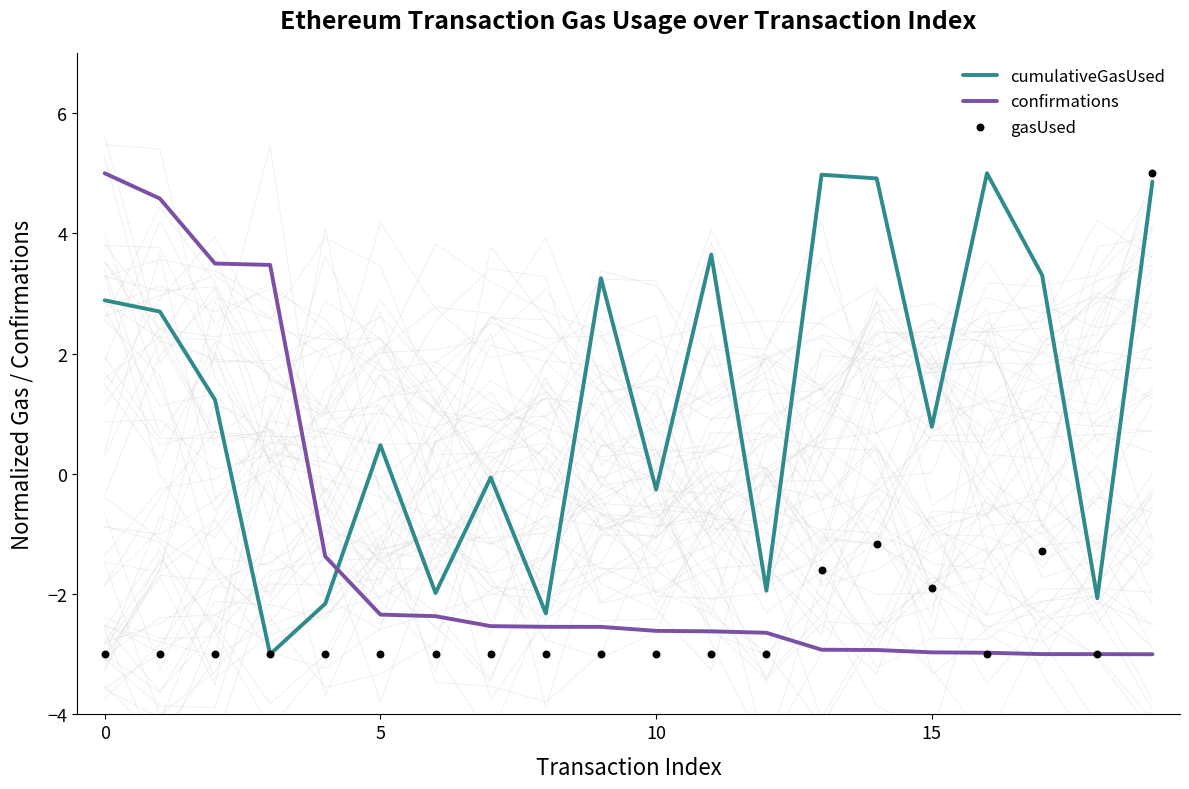

Is the value of cumulativeGasUsed at 10 greater than the value of gasUsed at 7?

Yes